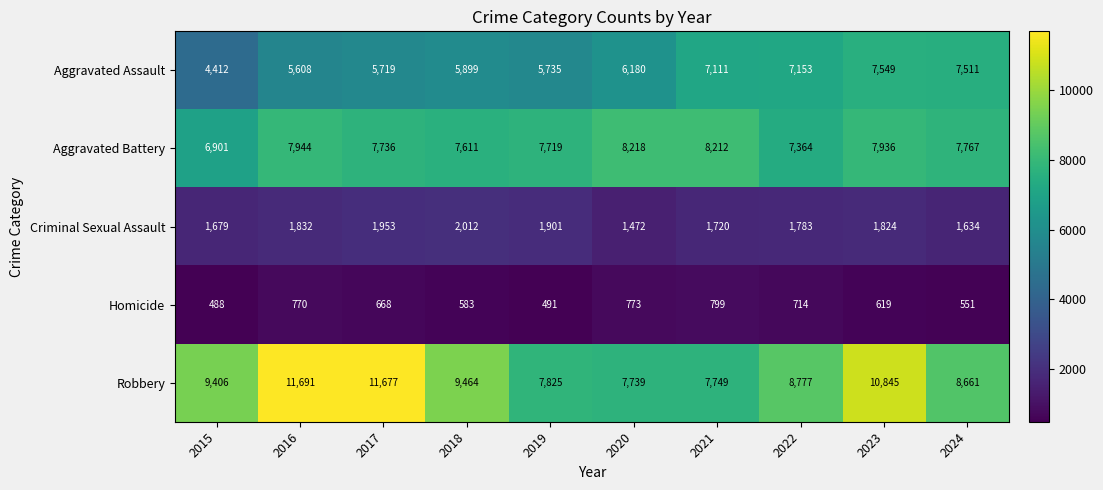

What is the difference between the Aggravated Battery values at 2020 and 2016?

274